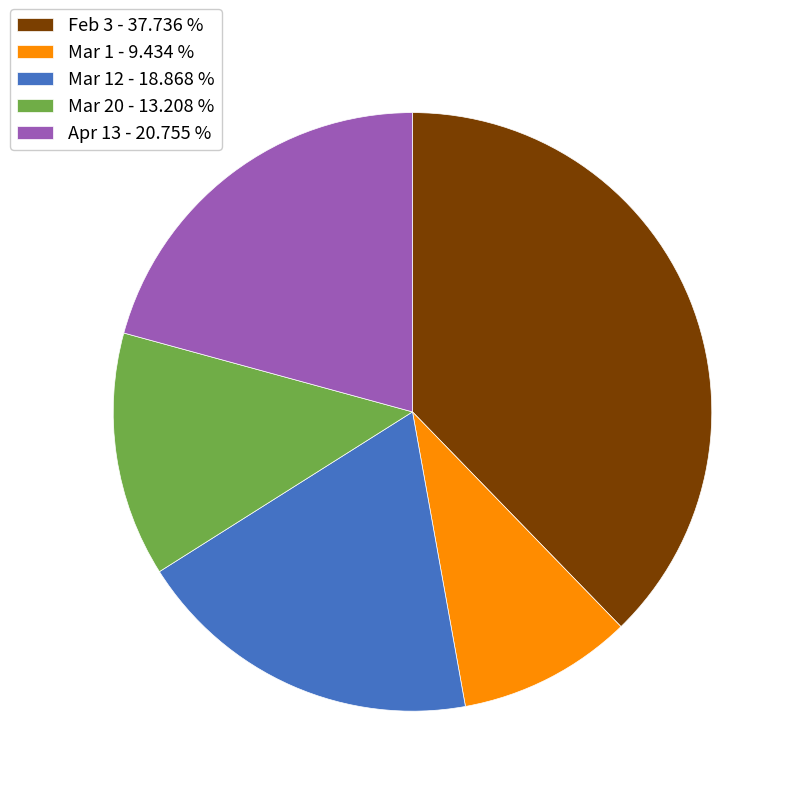

Does Mar 1 - 9.434 % account for over 50% of the chart?

No